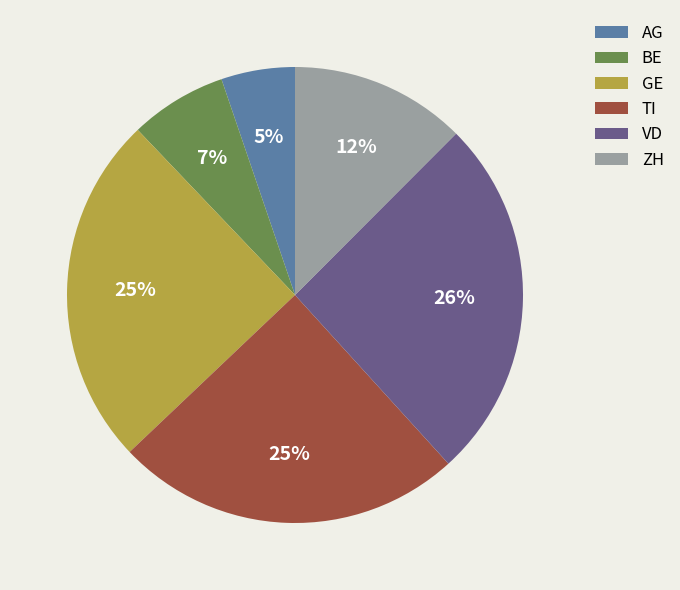

Is there a majority slice in this chart?

No